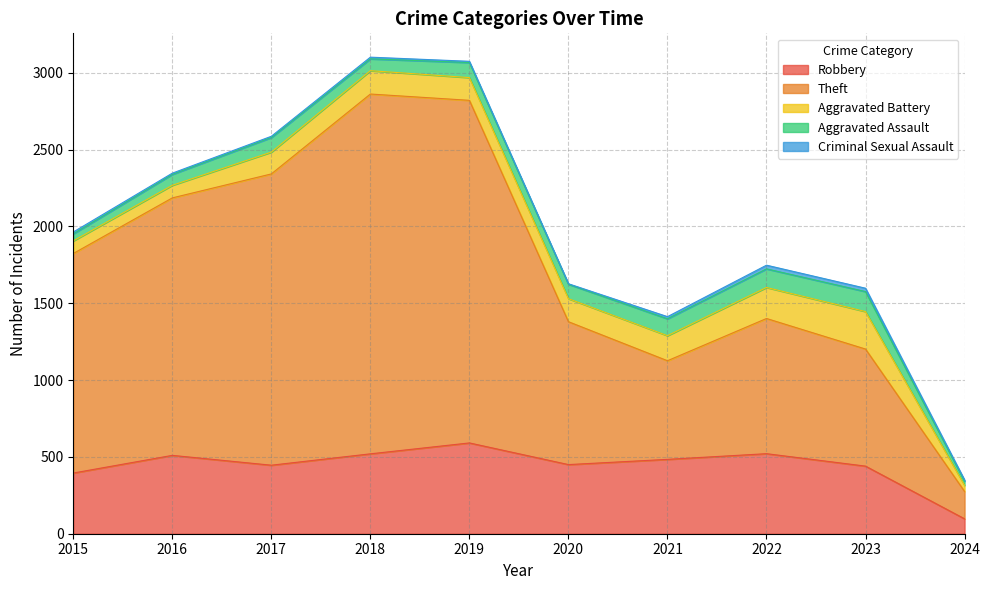

How many values in the Aggravated Battery series exceed 150?

4